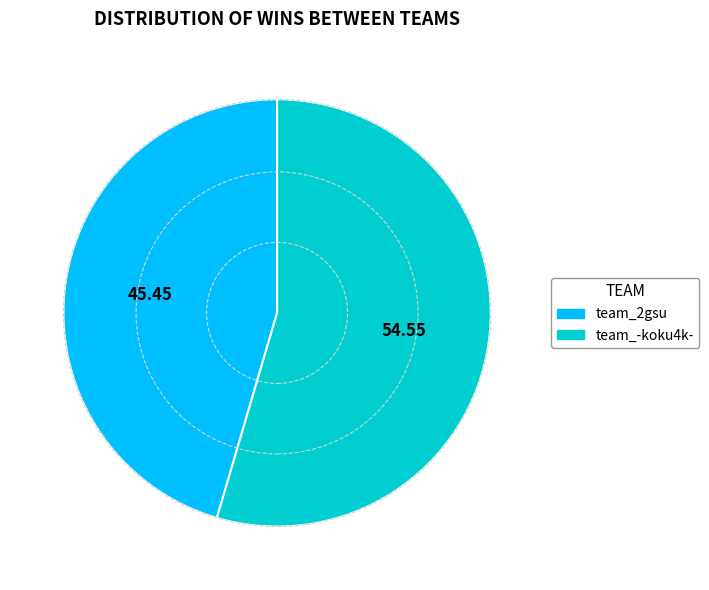

Which slice is the smallest?

team_2gsu